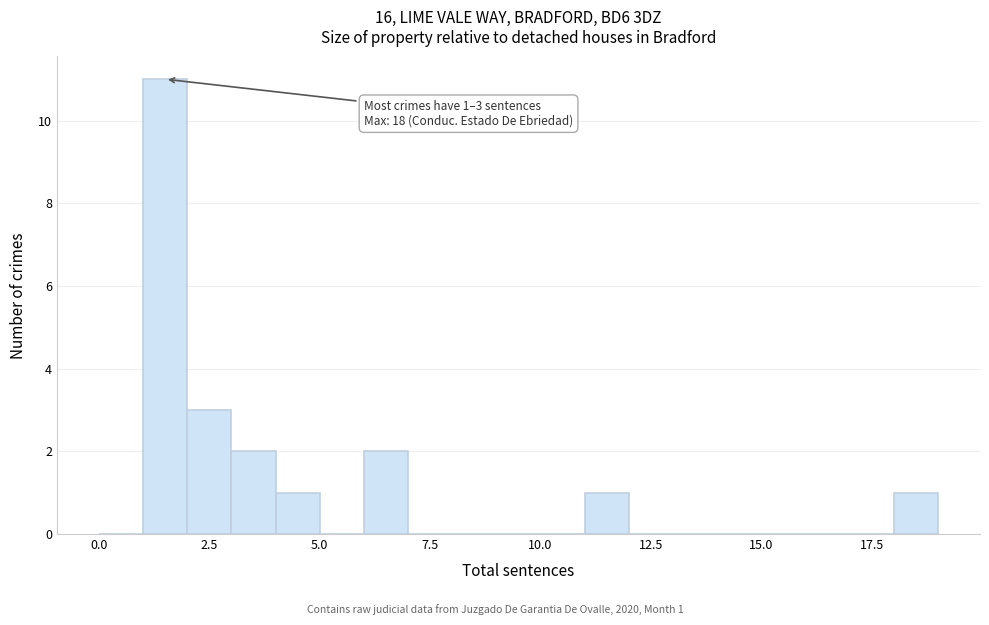

Read against the x-axis, roughly where is the centre of the tallest bar?

1.5